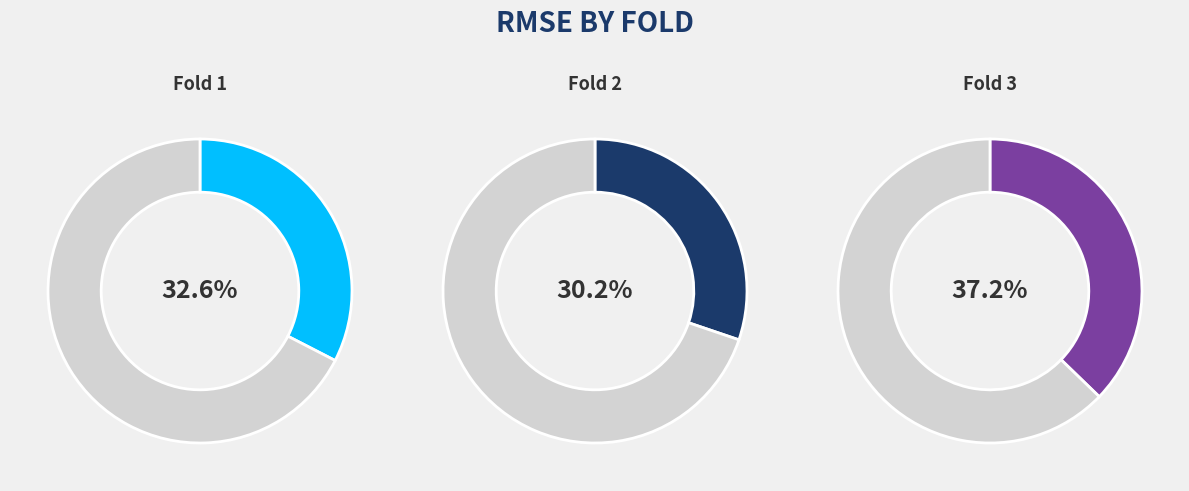

What is the total percentage of 2 and 1?

62.8%